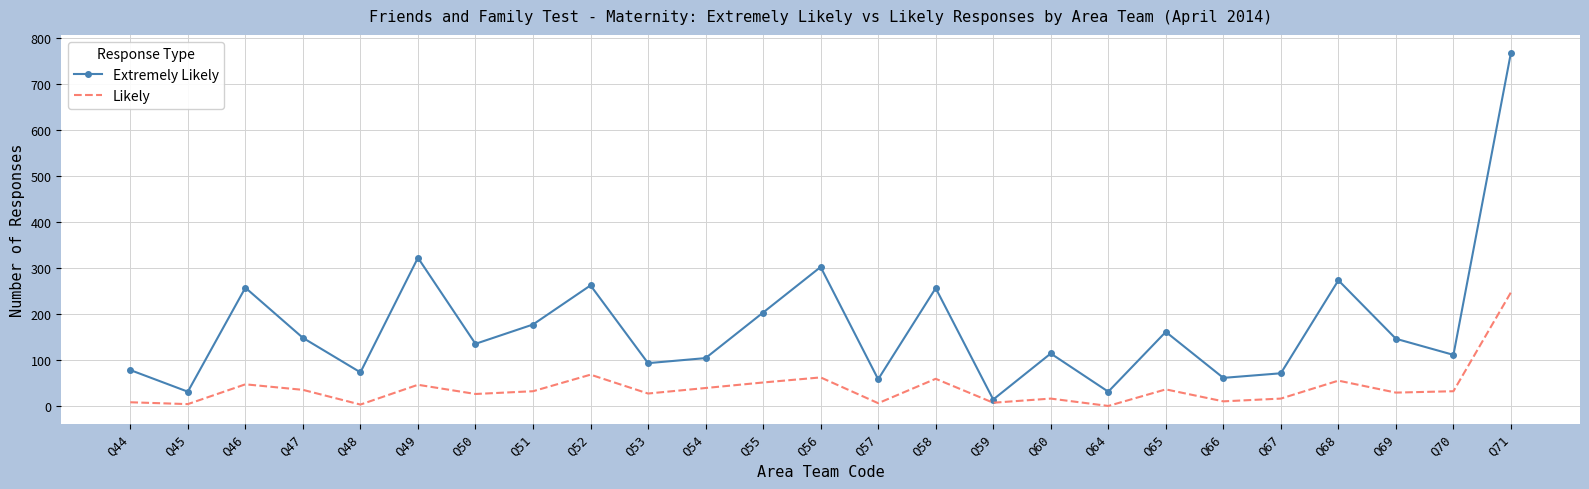

What is the difference between the second highest and minimum values in the Extremely Likely series?

308